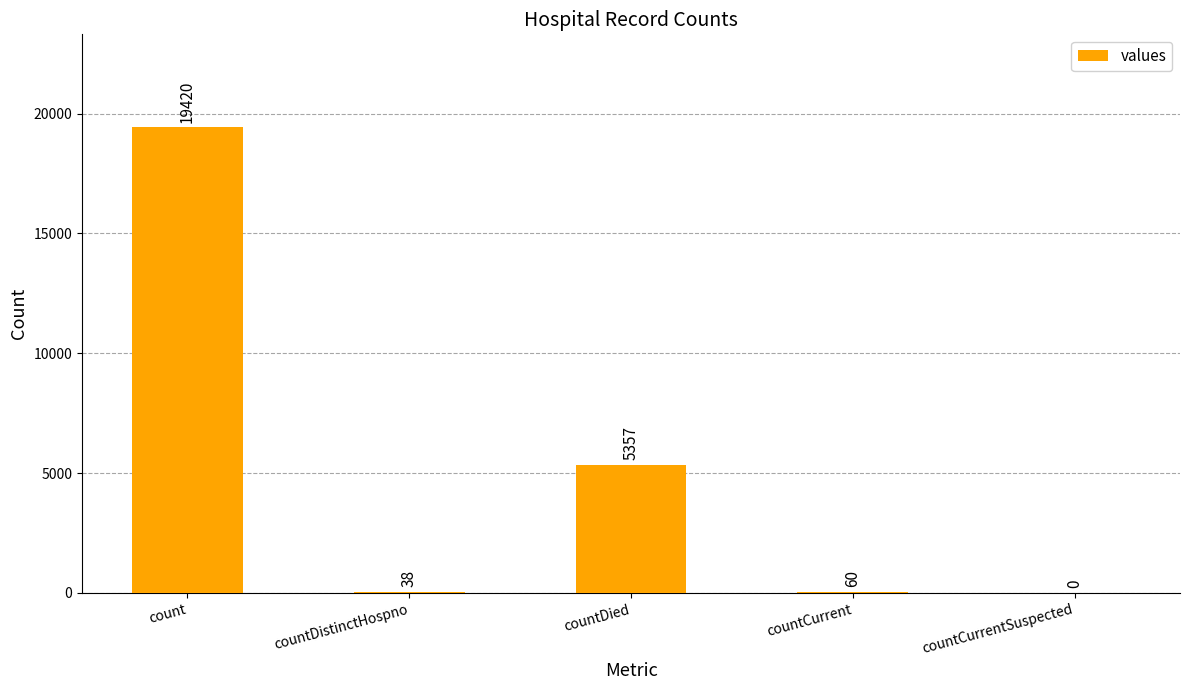

How many categories are shown in the chart?

5